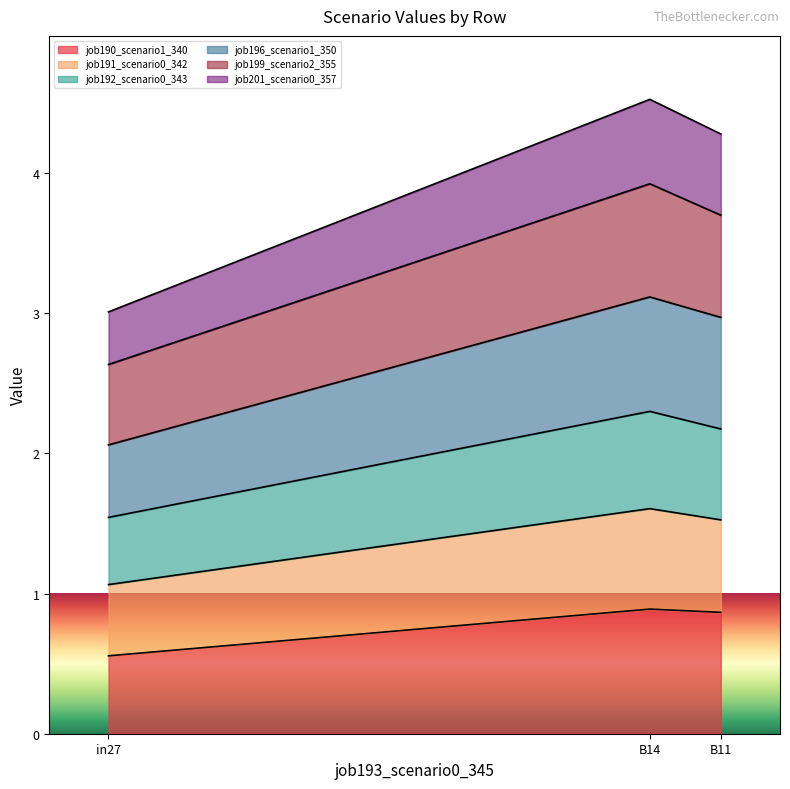

What are all the series names shown in the legend?

job190_scenario1_340, job191_scenario0_342, job192_scenario0_343, job196_scenario1_350, job199_scenario2_355, job201_scenario0_357